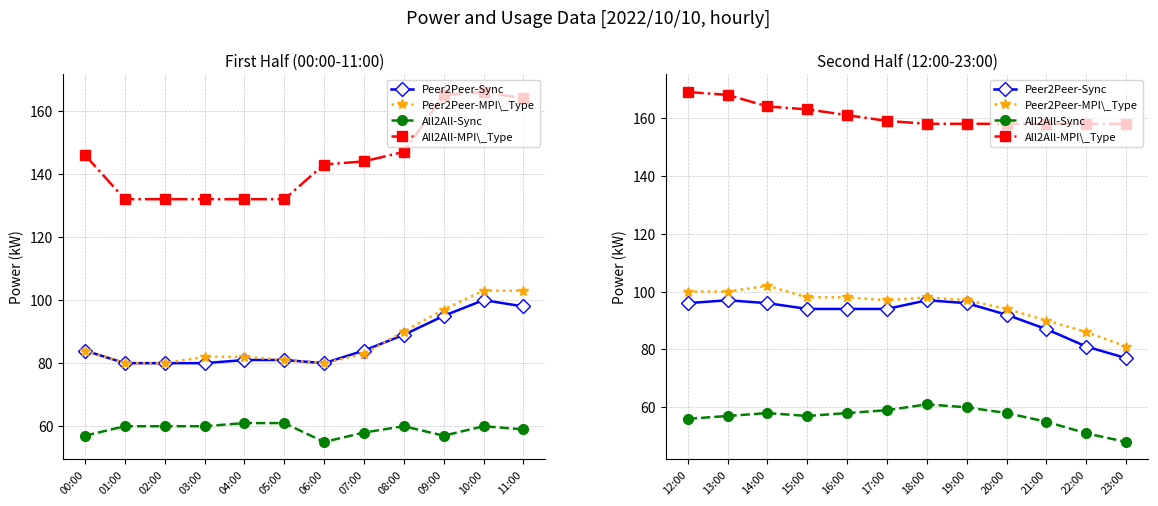

Which series has the largest range (max minus min)?

Peer2Peer-MPI\_Type